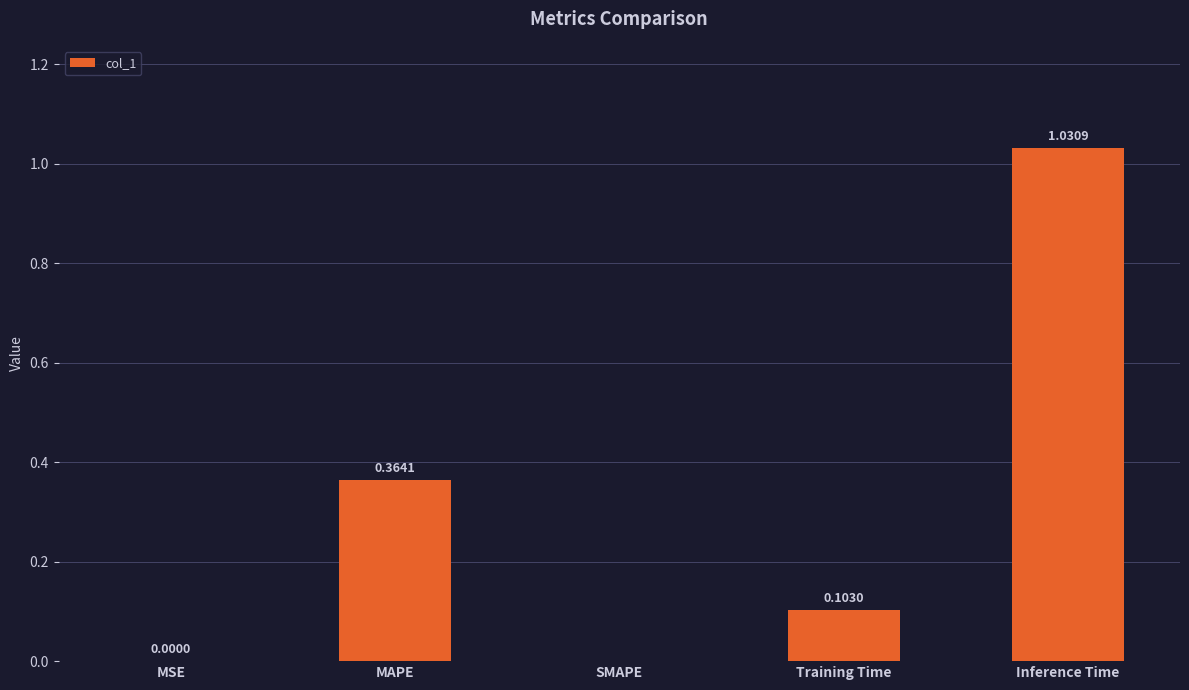

Which label corresponds to the largest value in the chart?

Inference Time